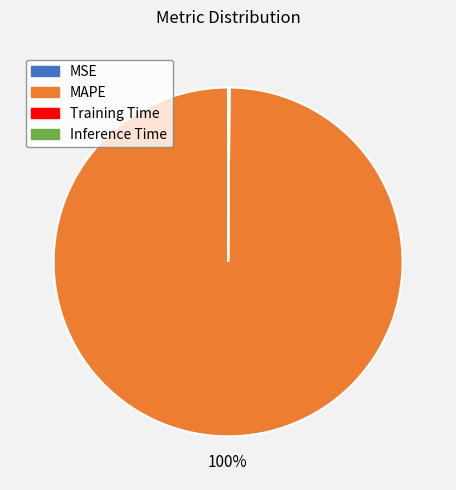

Is there any slice that represents more than half of the pie?

Yes